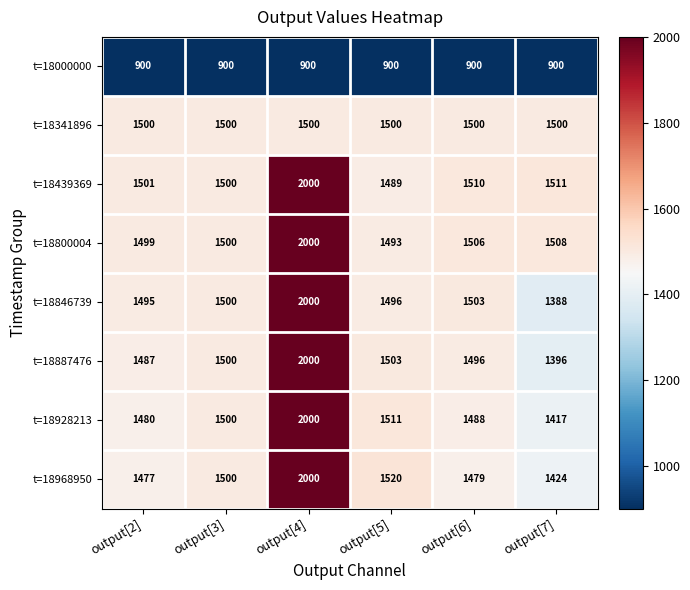

At how many categories does at least one series exceed 1042?

6